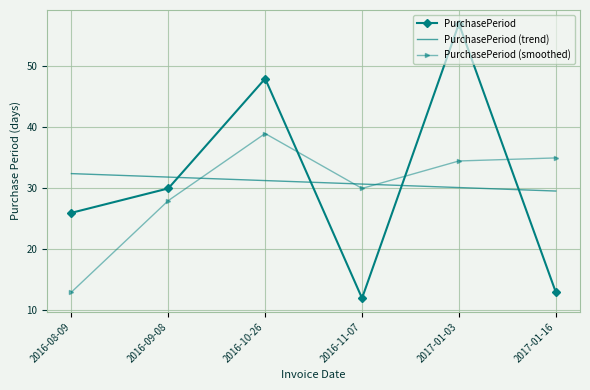

At which category does the chart reach its minimum across all series?

2016-11-07